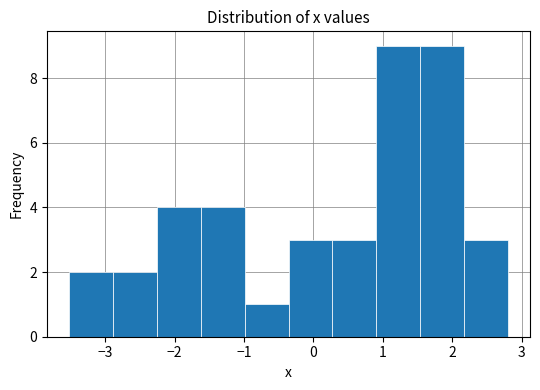

How tall is the bar that spans -2.3 to -1.6 on the x-axis? Neither the bar edges nor the heights are printed on the chart, so give them approximately, as read against the axes.

4